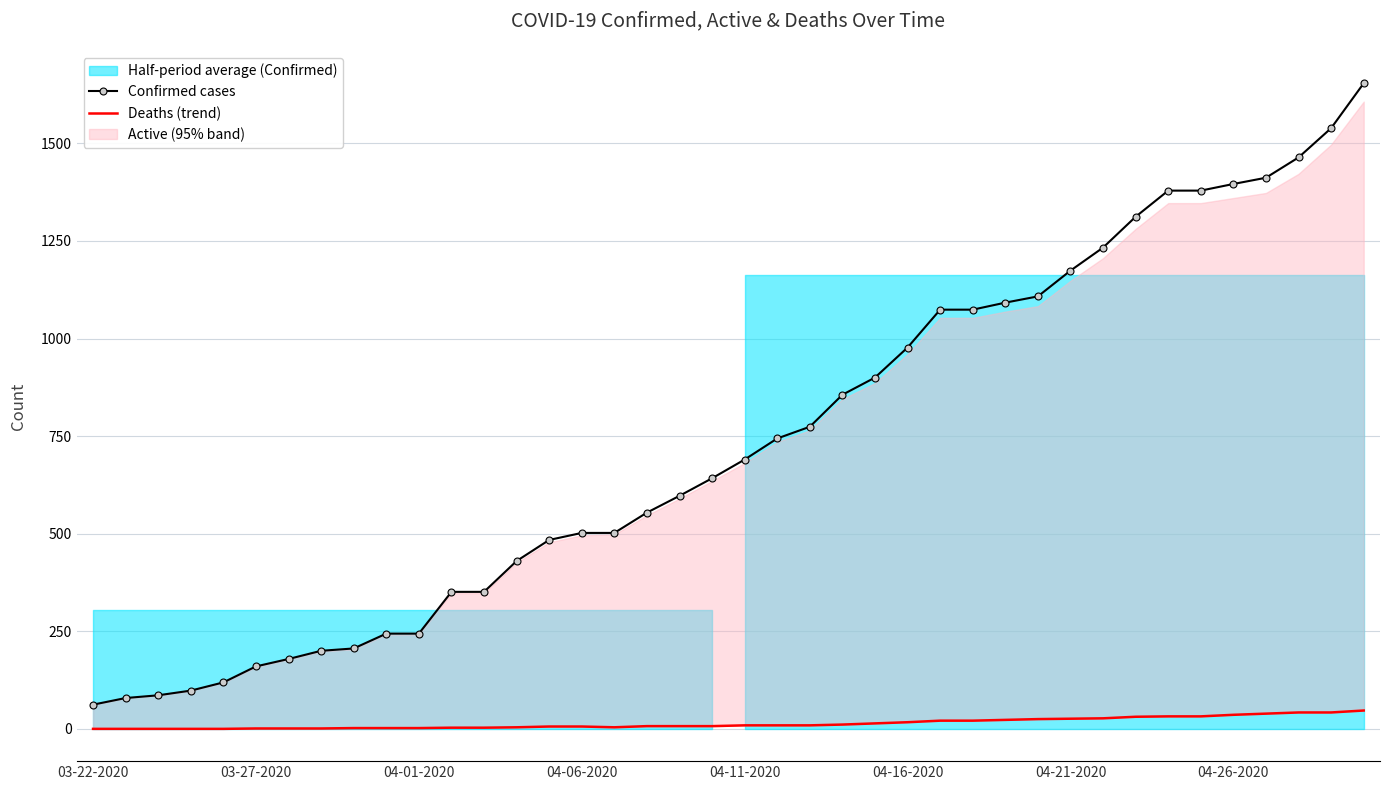

True or false: Confirmed cases has a value of 62 at 03-22-2020.

True